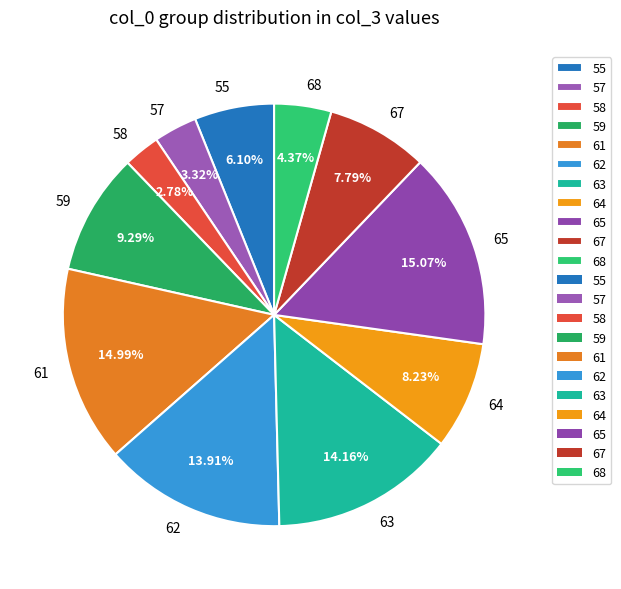

What is the smallest slice in the pie chart?

58